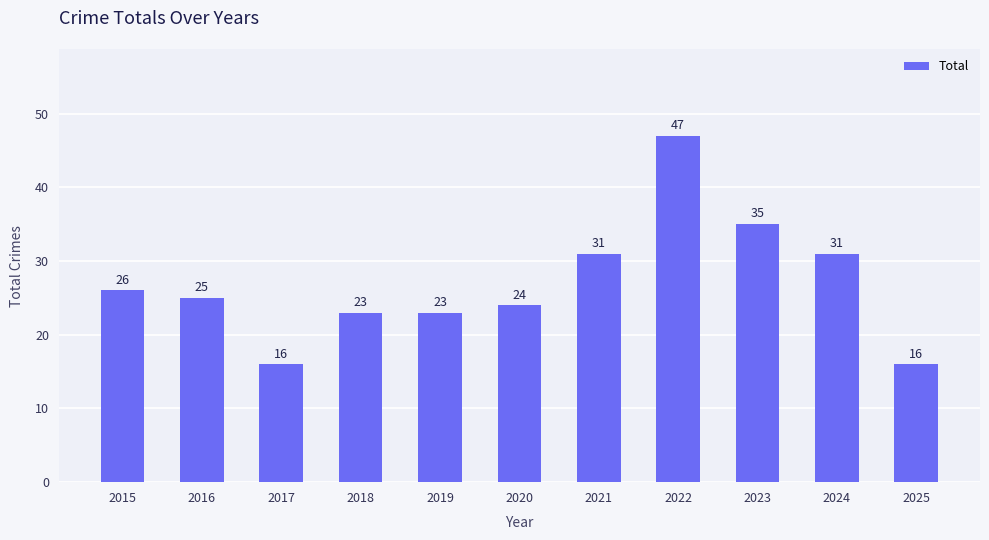

What is the difference between the maximum and second lowest values?

31